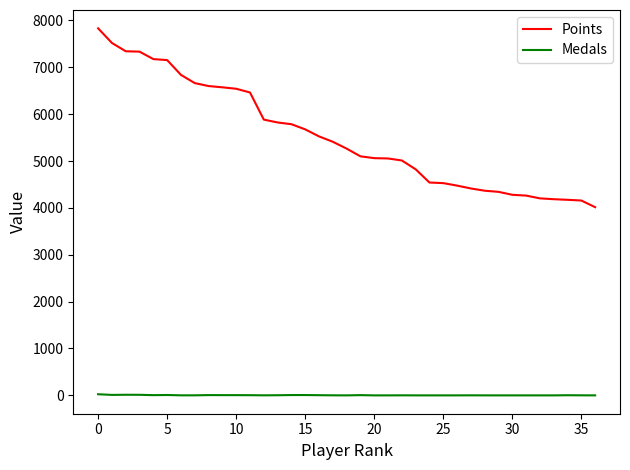

What are all the series names shown in the legend?

Points, Medals